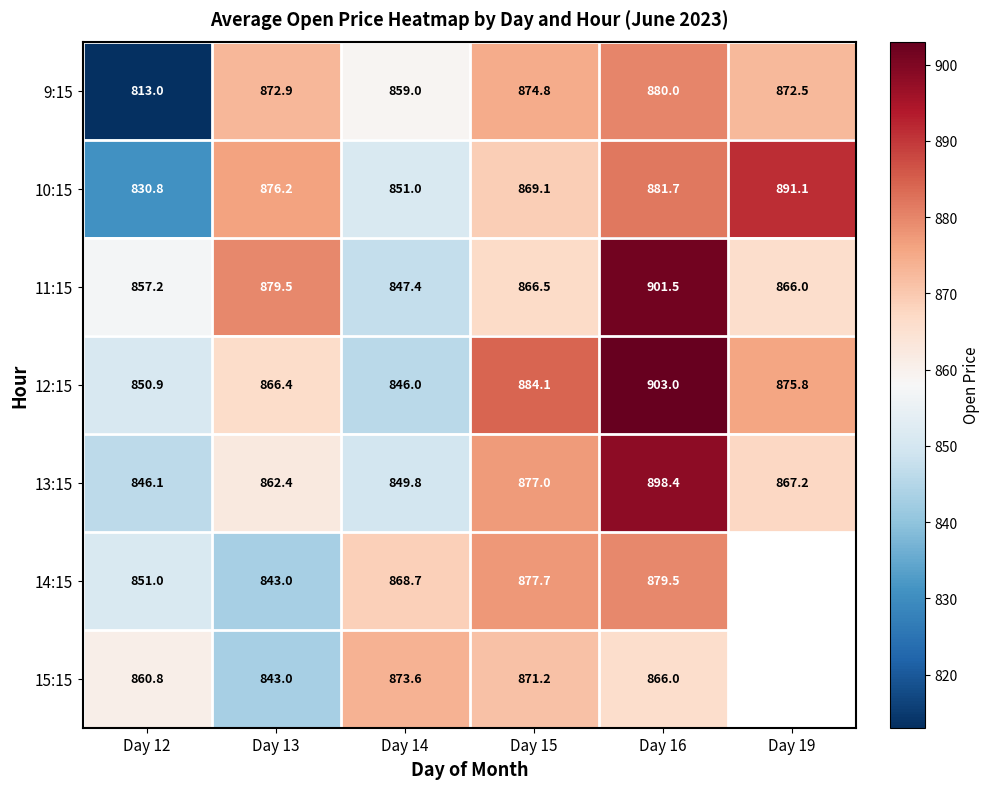

The 14:15 series shows 877.7 at Day 15. True or false?

True